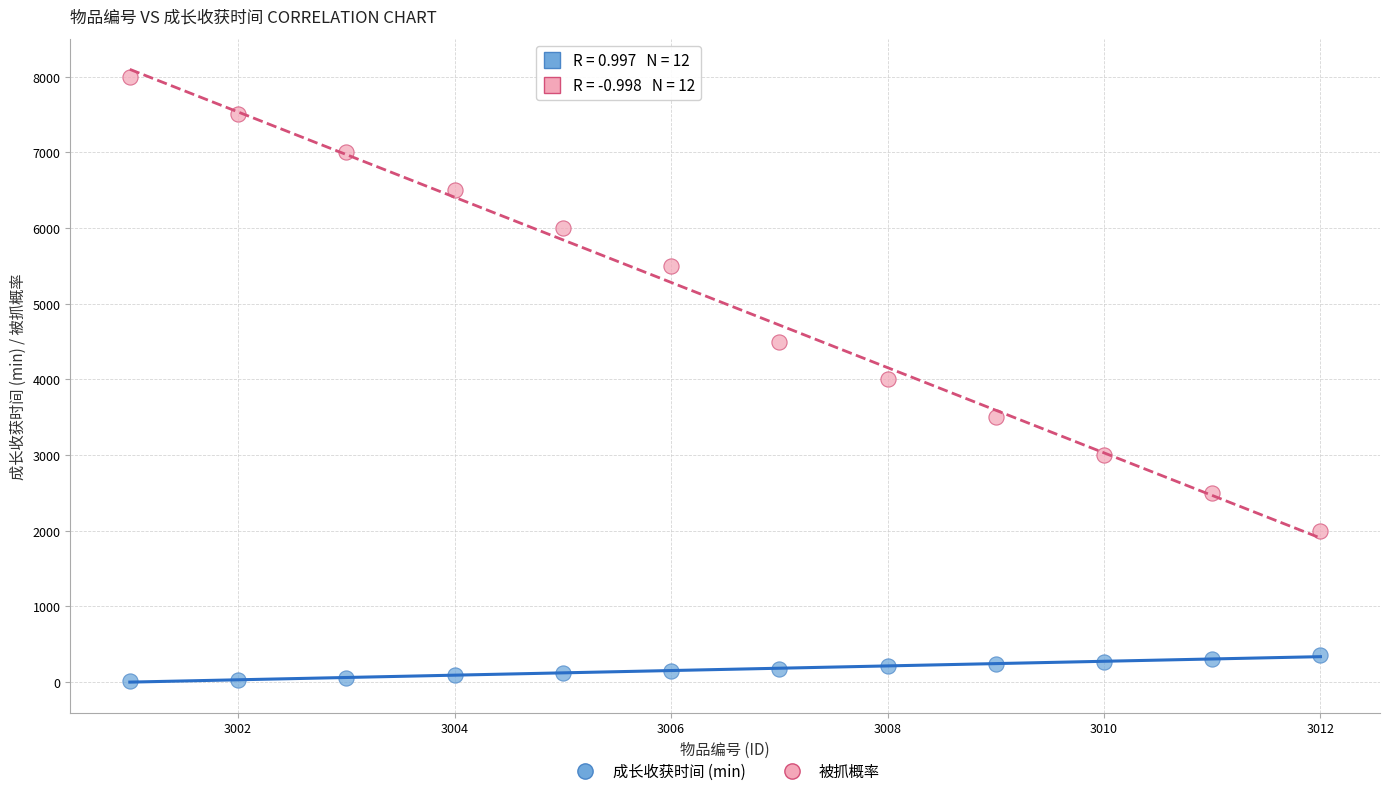

Which series reaches the maximum Y coordinate?

被抓概率